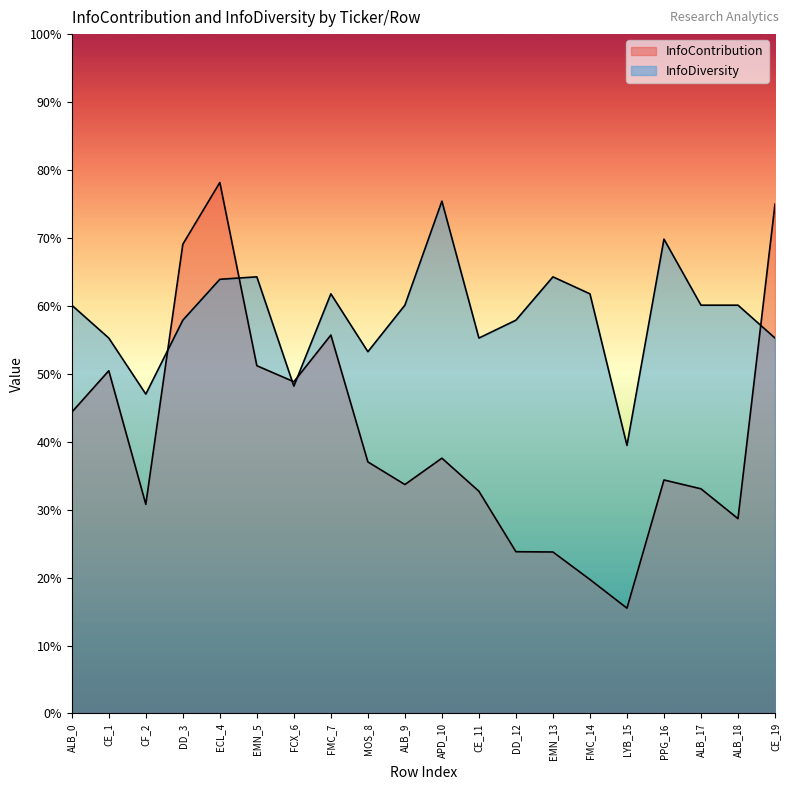

What is the value of the InfoContribution point at the 10th from the left?

0.3